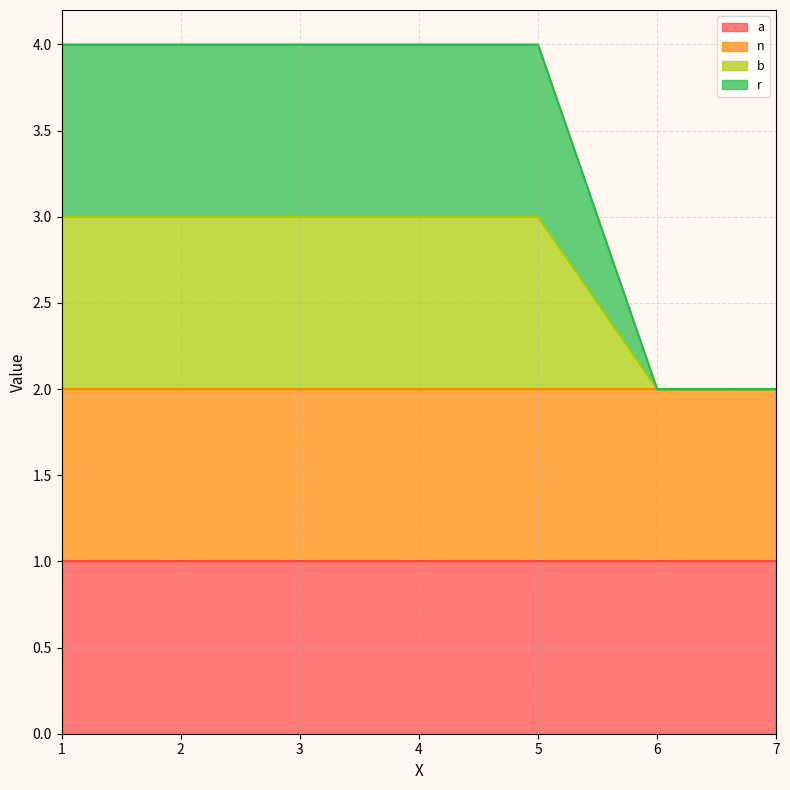

Does the chart have visible grid lines?

Yes